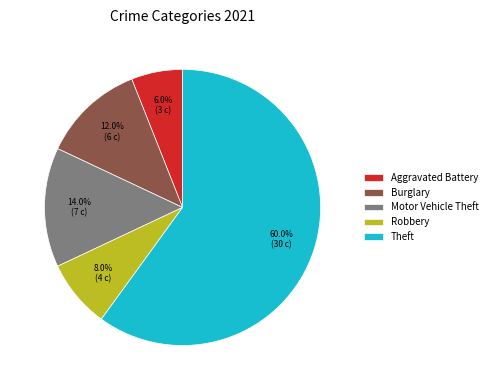

What is the smallest slice in the pie chart?

Aggravated Battery